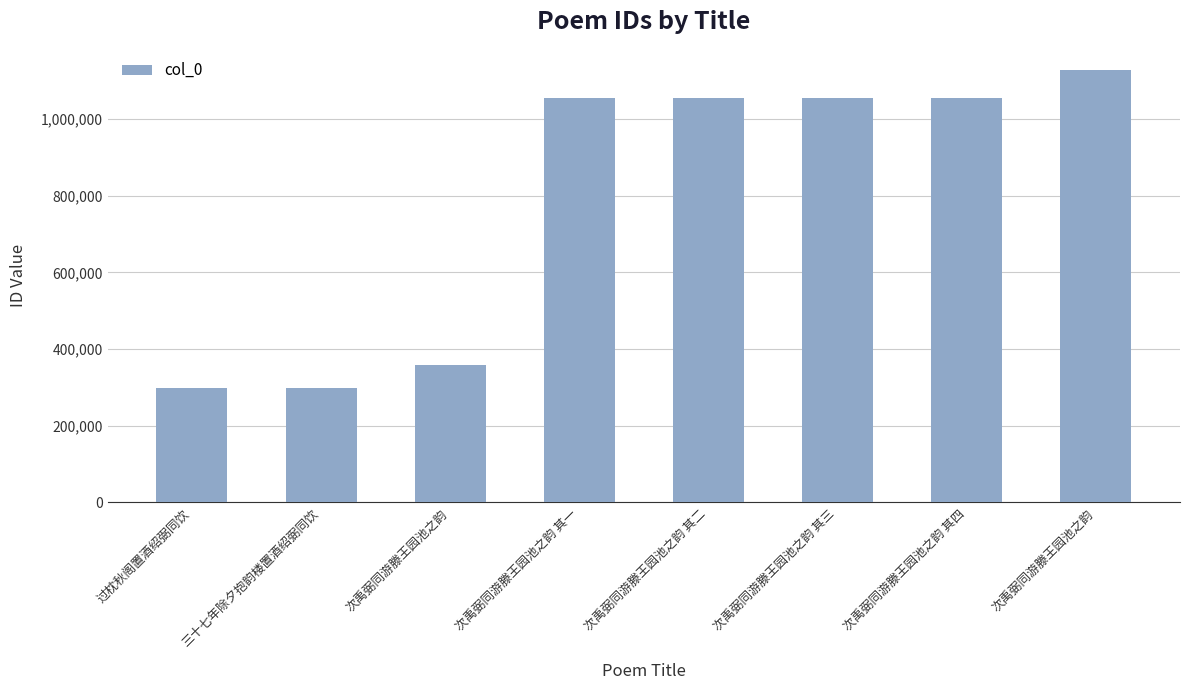

Which has a higher value, 次禹弼同游滕王园池之韵 其一 or 次禹弼同游滕王园池之韵 其二?

次禹弼同游滕王园池之韵 其二